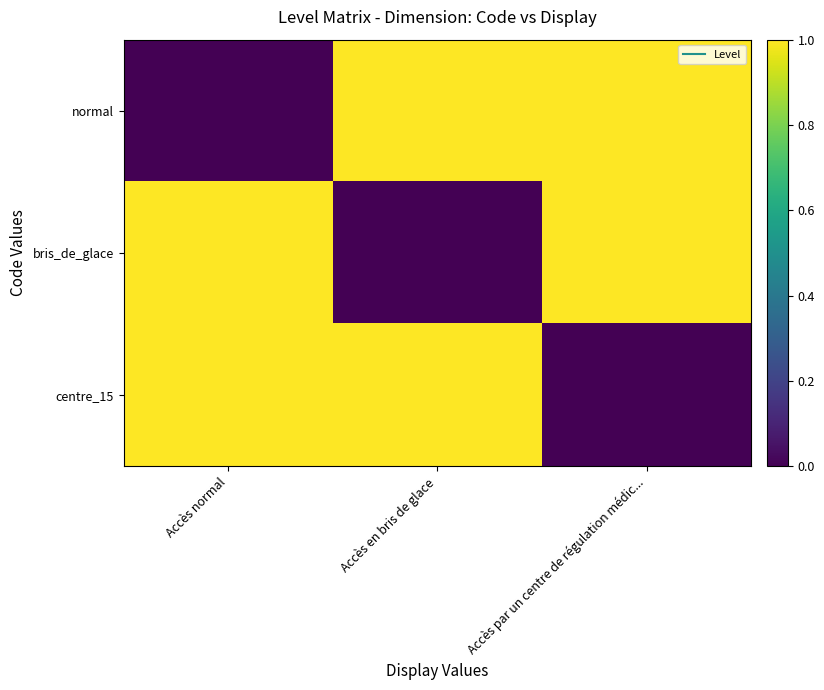

What is the total value across all series at Accès normal?

2